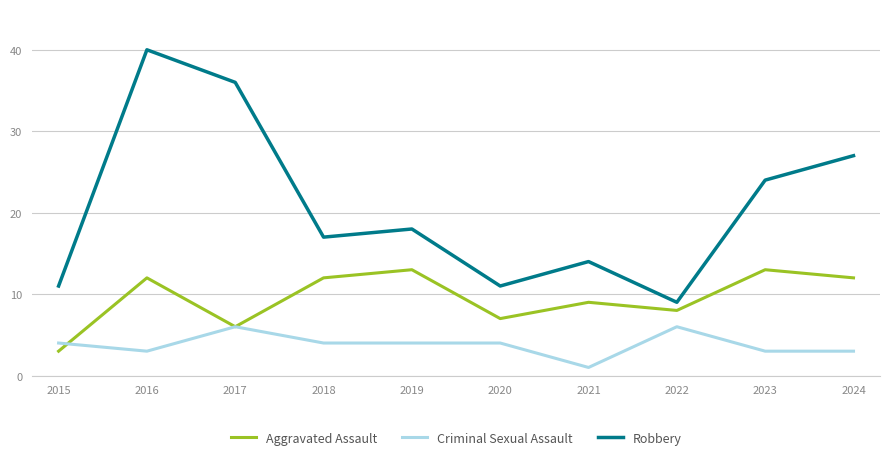

Which series changed the most between 2016 and 2022?

Robbery